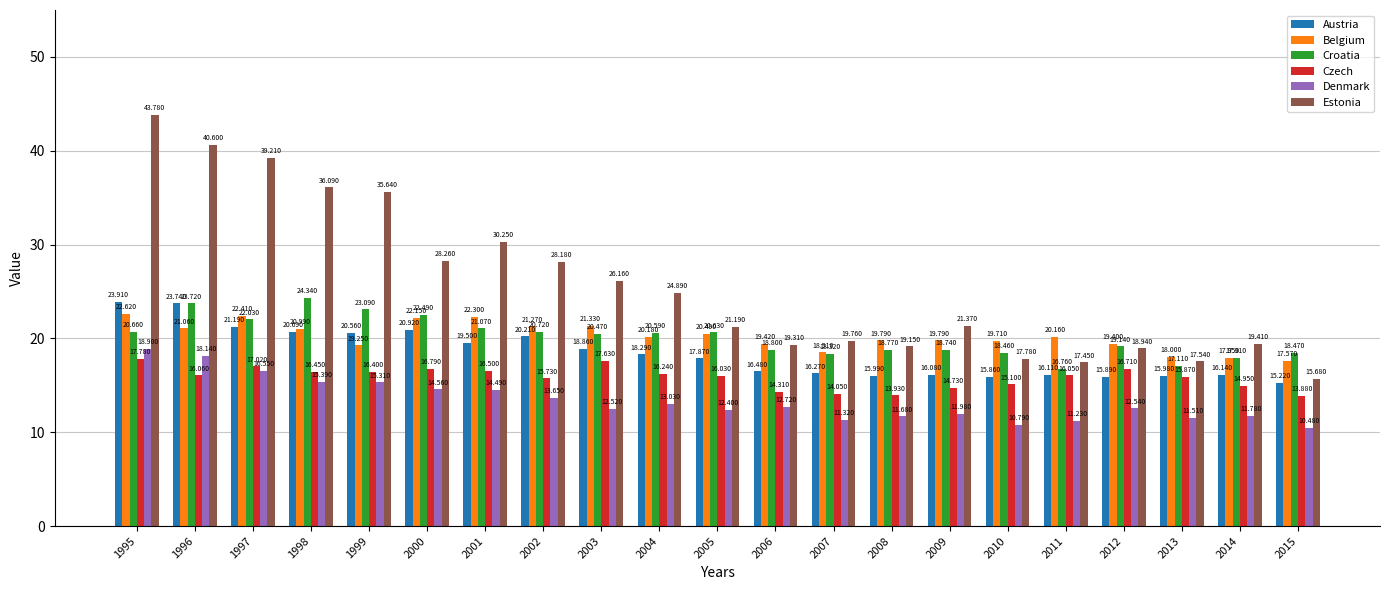

What is the maximum value shown in the chart?

43.8